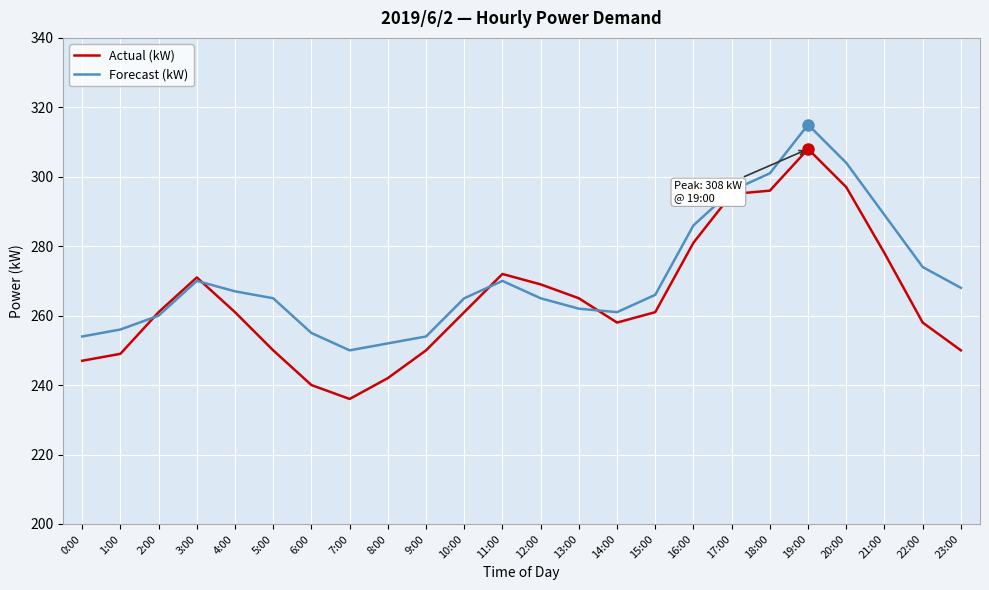

Reading right to left, what are all the values shown in this chart?

Actual (kW): 23:00=250	22:00=258	21:00=278	20:00=297	19:00=308	18:00=296	17:00=295	16:00=281	15:00=261	14:00=258	13:00=265	12:00=269	11:00=272	10:00=261	9:00=250	8:00=242	7:00=236	6:00=240	5:00=250	4:00=261	3:00=271	2:00=261	1:00=249	0:00=247
Forecast (kW): 23:00=268	22:00=274	21:00=289	20:00=304	19:00=315	18:00=301	17:00=296	16:00=286	15:00=266	14:00=261	13:00=262	12:00=265	11:00=270	10:00=265	9:00=254	8:00=252	7:00=250	6:00=255	5:00=265	4:00=267	3:00=270	2:00=260	1:00=256	0:00=254